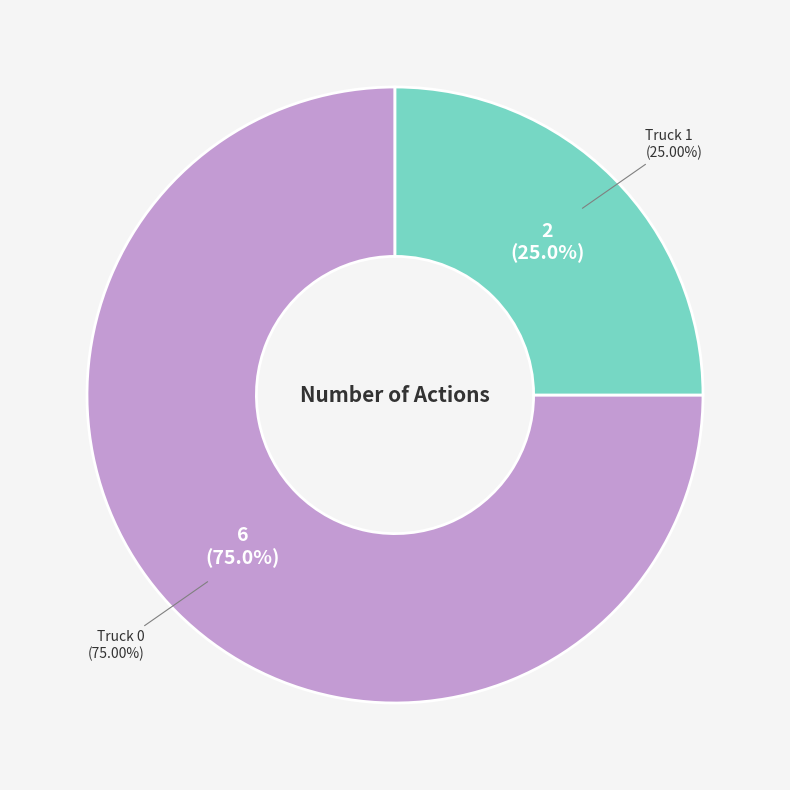

How many segments does this pie chart have?

2